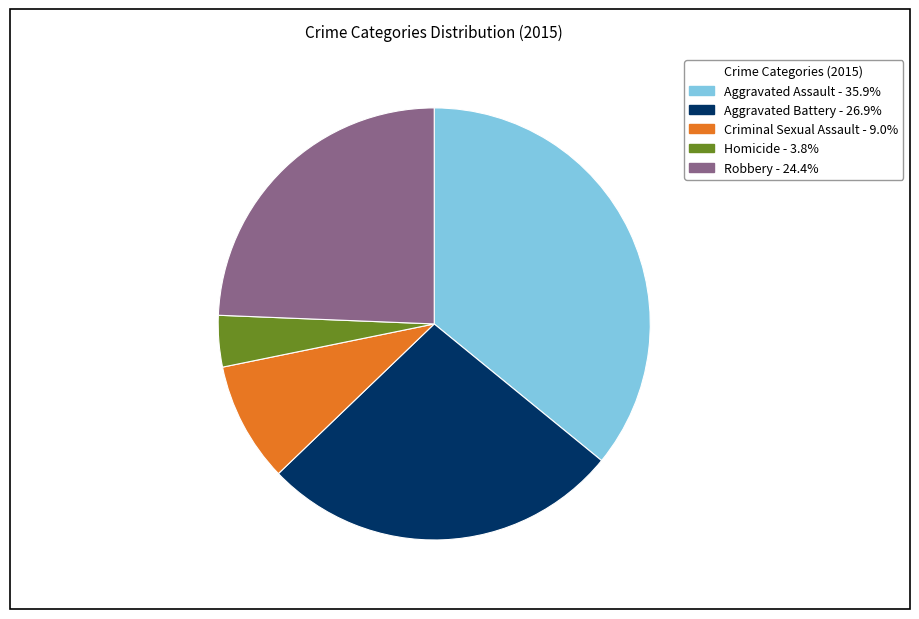

Rank the categories by value from highest to lowest.

Aggravated Assault, Aggravated Battery, Robbery, Criminal Sexual Assault, Homicide